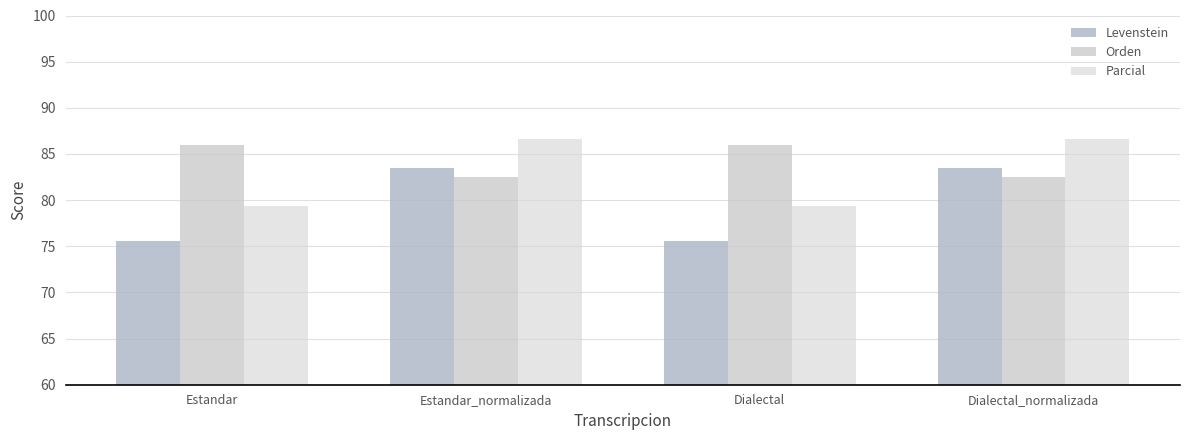

What are all the series names shown in the legend?

Levenstein, Orden, Parcial